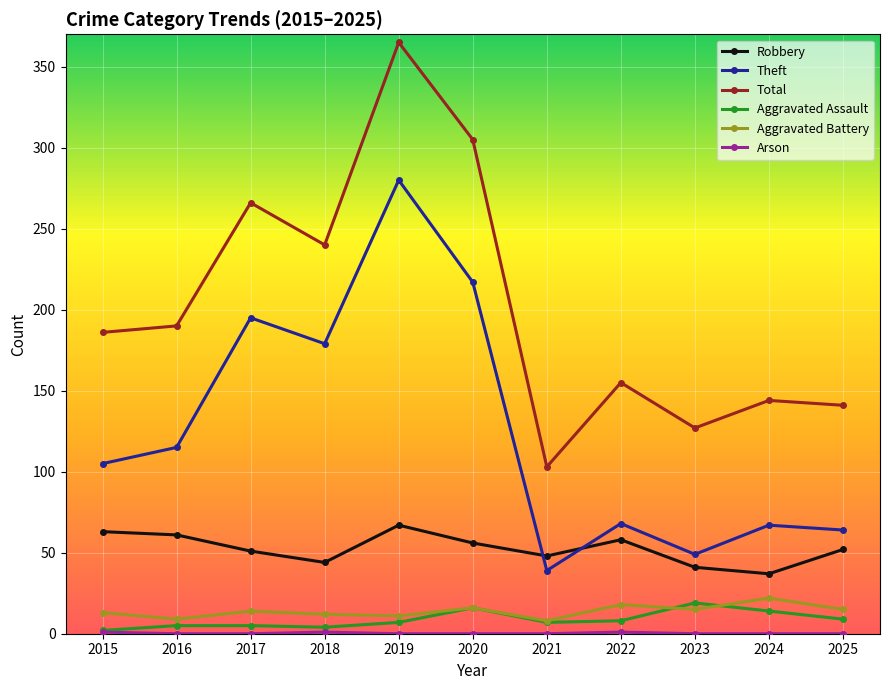

How many categories are shown in the chart?

11